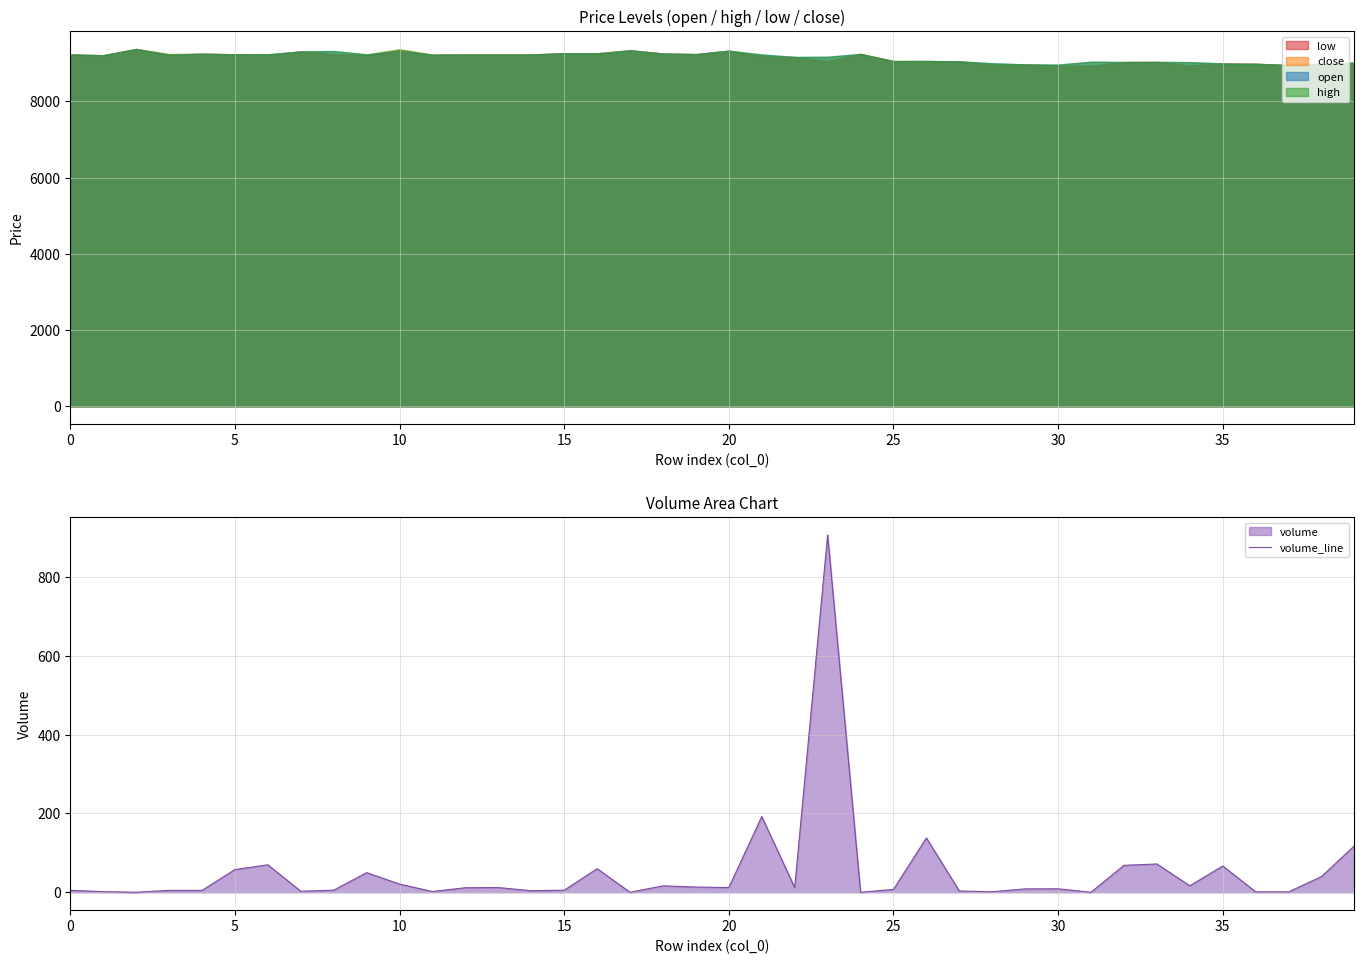

What is the sum of all values?

2021.4